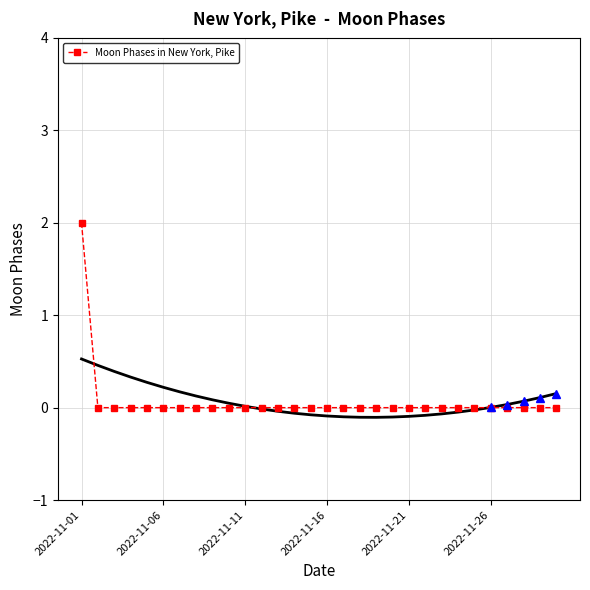

True or false: the data shows 0 at 17.

True